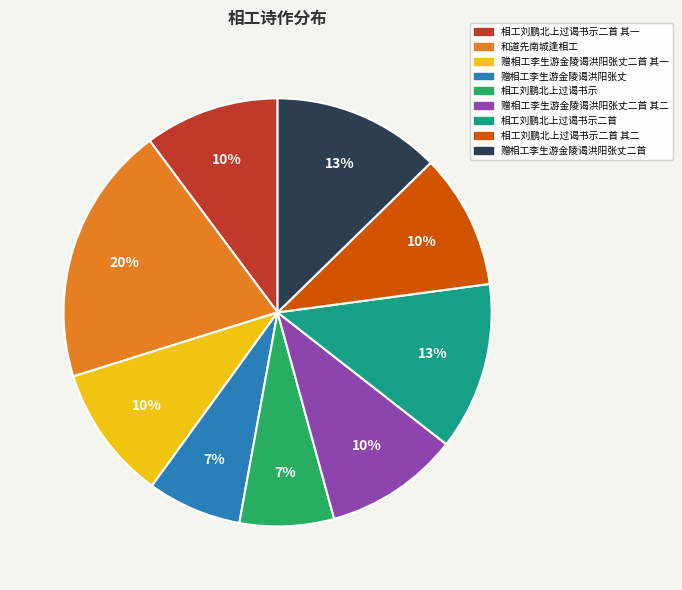

What is the ratio of the value at 赠相工李生游金陵谒洪阳张丈 to the value at 相工刘鹏北上过谒书示二首 其二?

0.7